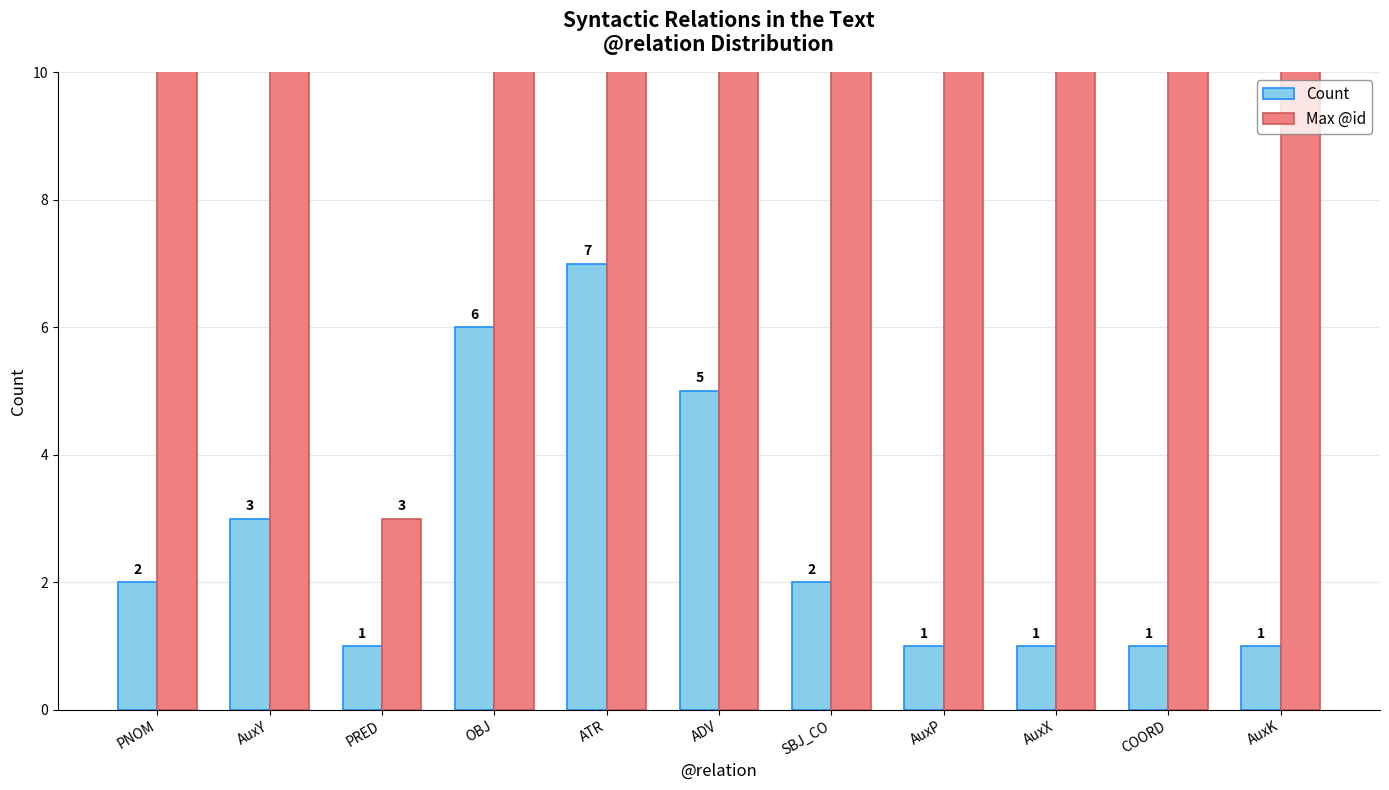

Which category has the lowest value across all series?

PRED